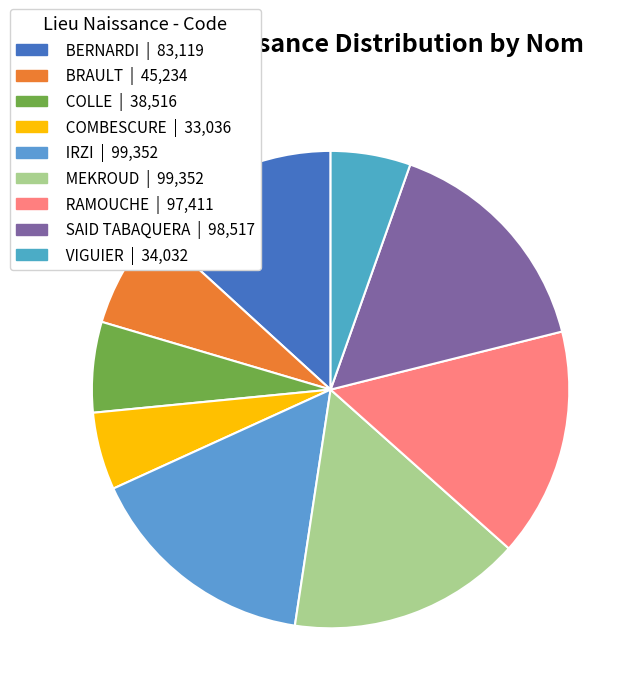

Which slice is the smallest?

COMBESCURE